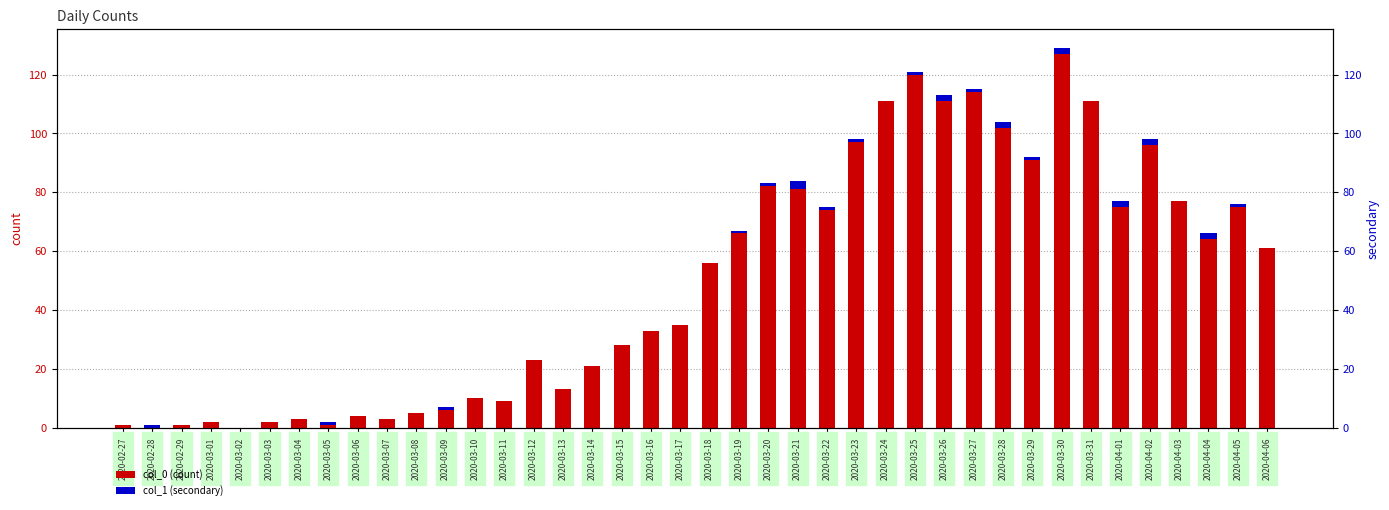

At which category is the sum across all series the highest?

2020-03-30